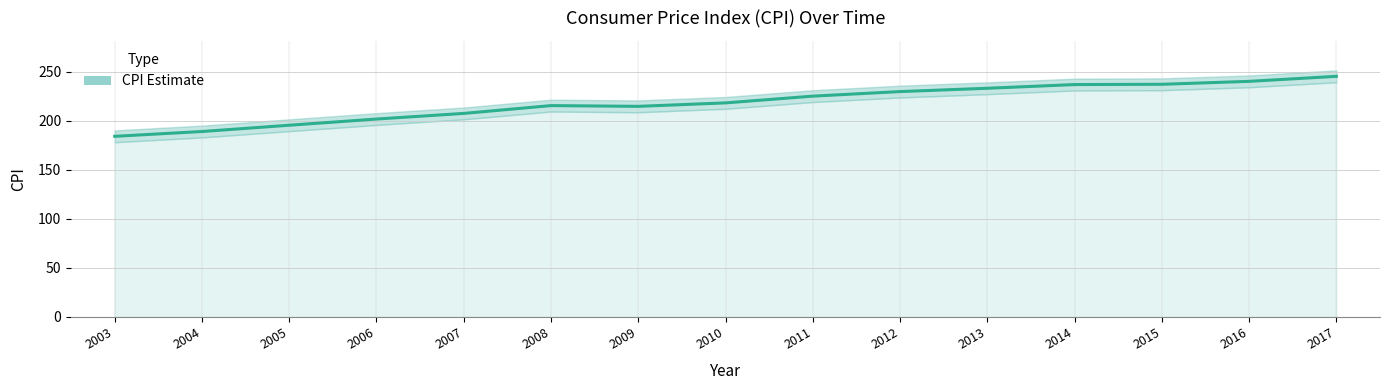

Is this an area chart (filled region under the line)?

No